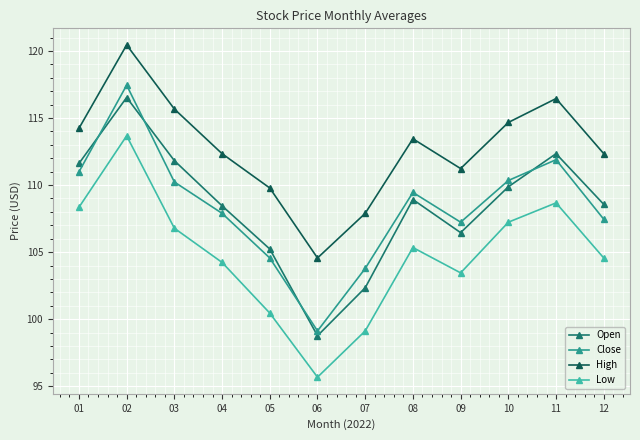

Reading right to left, transcribe all the data shown in this chart.

Open: 108.6	112.3	109.9	106.5	108.9	102.3	98.8	105.2	108.5	111.8	116.5	111.6
Close: 107.5	111.9	110.3	107.2	109.5	103.8	99.1	104.6	107.9	110.2	117.5	111.0
High: 112.3	116.5	114.7	111.2	113.5	107.9	104.6	109.8	112.3	115.7	120.5	114.2
Low: 104.6	108.7	107.2	103.5	105.3	99.1	95.7	100.5	104.2	106.8	113.7	108.3